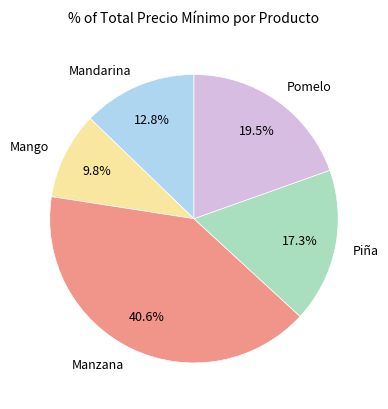

Combined, do Manzana and Pomelo account for over 50%?

Yes